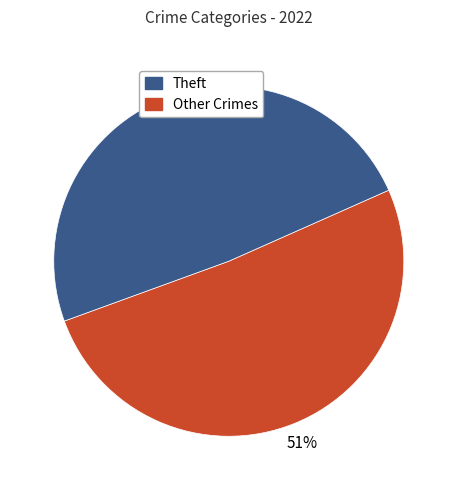

To the nearest percent, what is the difference between the largest and smallest slice percentages?

2%